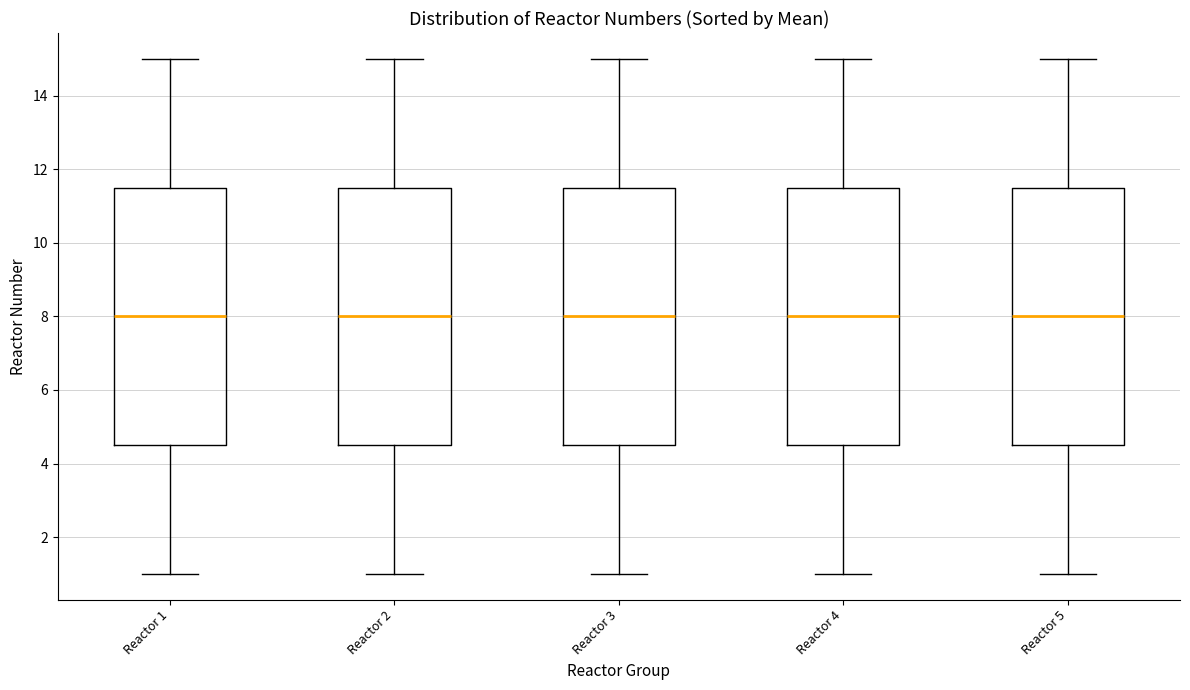

Where does the upper whisker of the box for Reactor 4 end on the y-axis? The values are not printed on the chart, so give them approximately, as read against the axis.

15.0